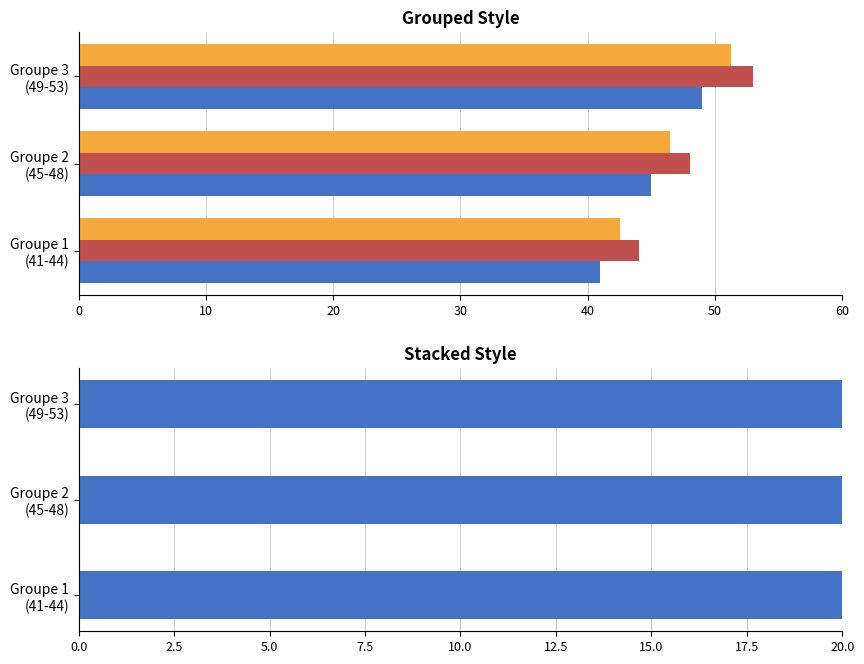

Which series has the largest total across all categories?

Max groupe